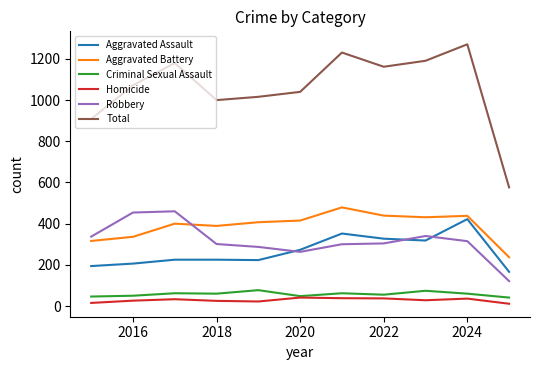

True or false: Aggravated Battery and Homicide cross at least once.

False